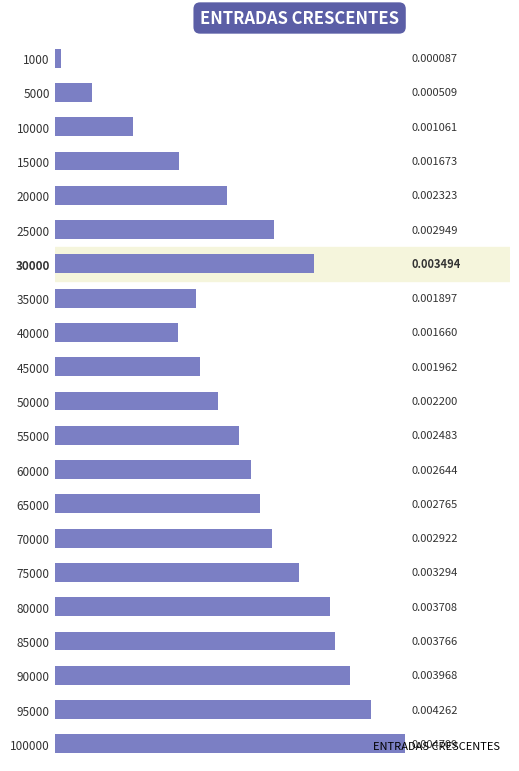

Rank the categories by value from highest to lowest.

100000, 95000, 90000, 85000, 80000, 30000, 75000, 25000, 70000, 65000, 60000, 55000, 20000, 50000, 45000, 35000, 15000, 40000, 10000, 5000, 1000